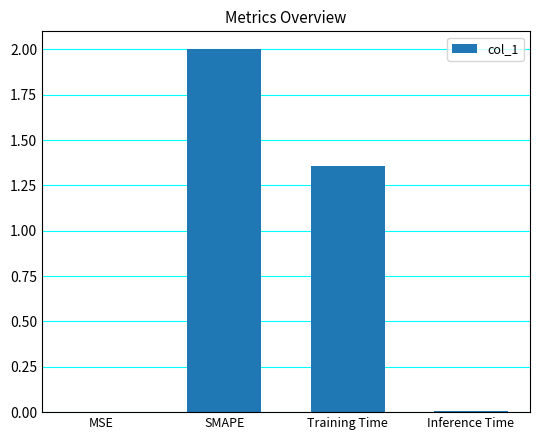

What is the sum of all values?

3.4